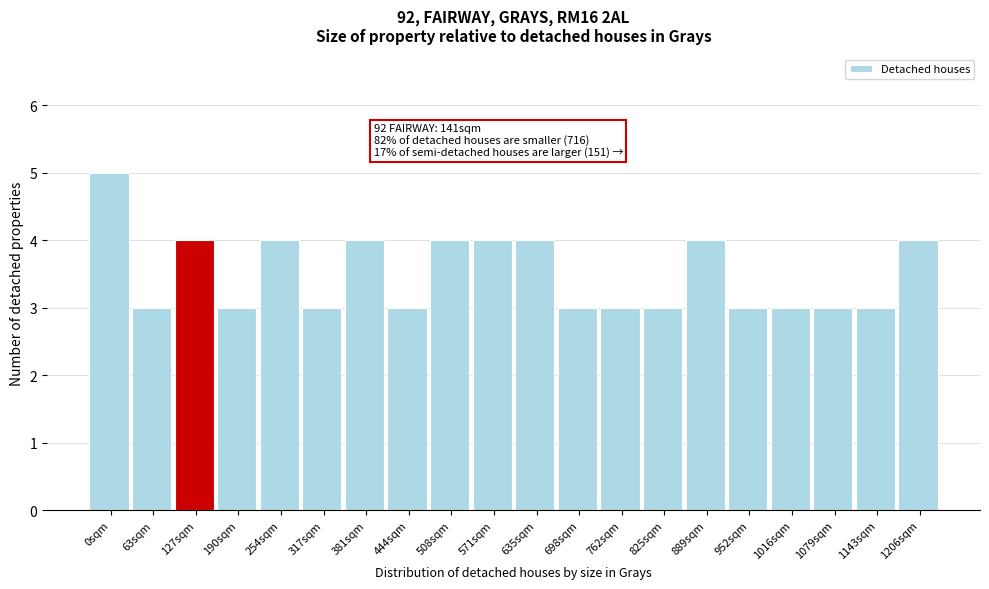

Reading left to right, transcribe all the data shown in this chart.

0sqm=5	63sqm=3	127sqm=4	190sqm=3	254sqm=4	317sqm=3	381sqm=4	444sqm=3	508sqm=4	571sqm=4	635sqm=4	698sqm=3	762sqm=3	825sqm=3	889sqm=4	952sqm=3	1016sqm=3	1079sqm=3	1143sqm=3	1206sqm=4